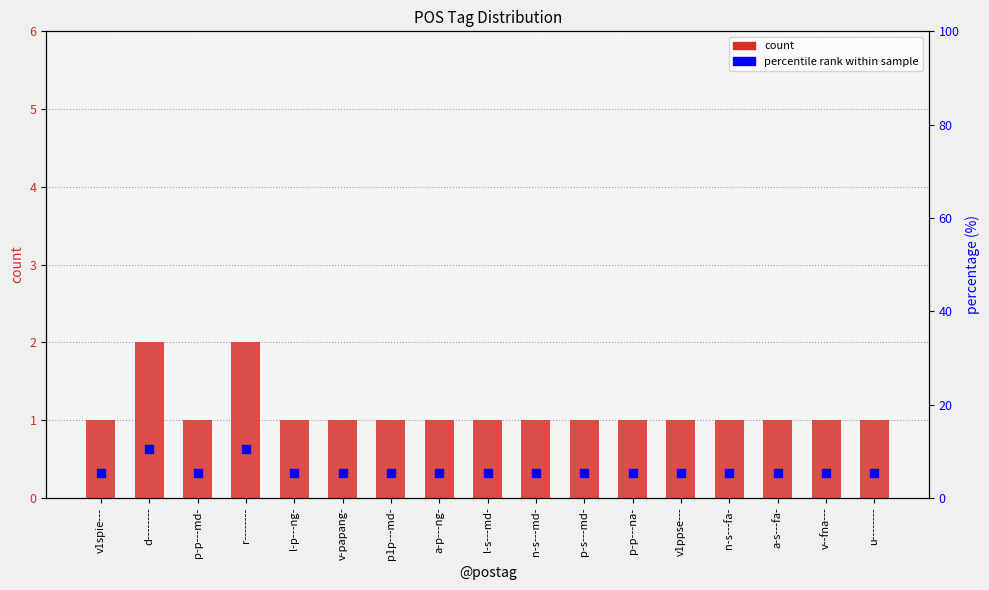

Which series reaches the maximum Y coordinate?

percentile rank